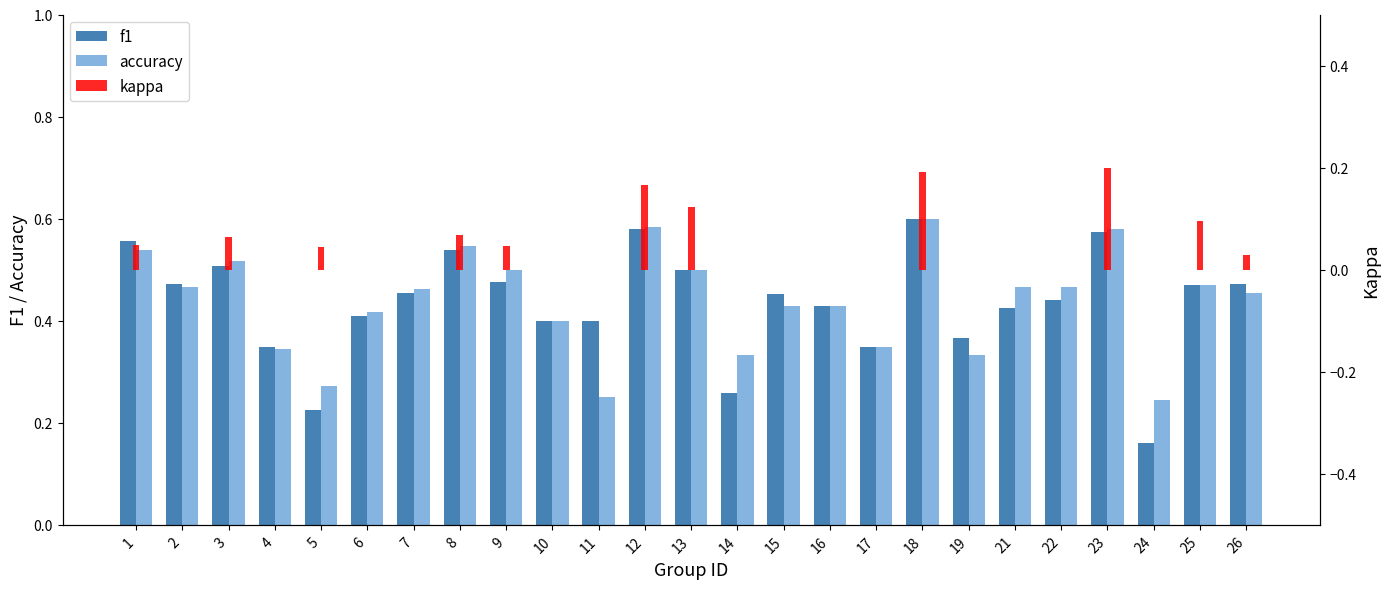

List the series in order of their peak value, lowest first.

kappa, f1, accuracy